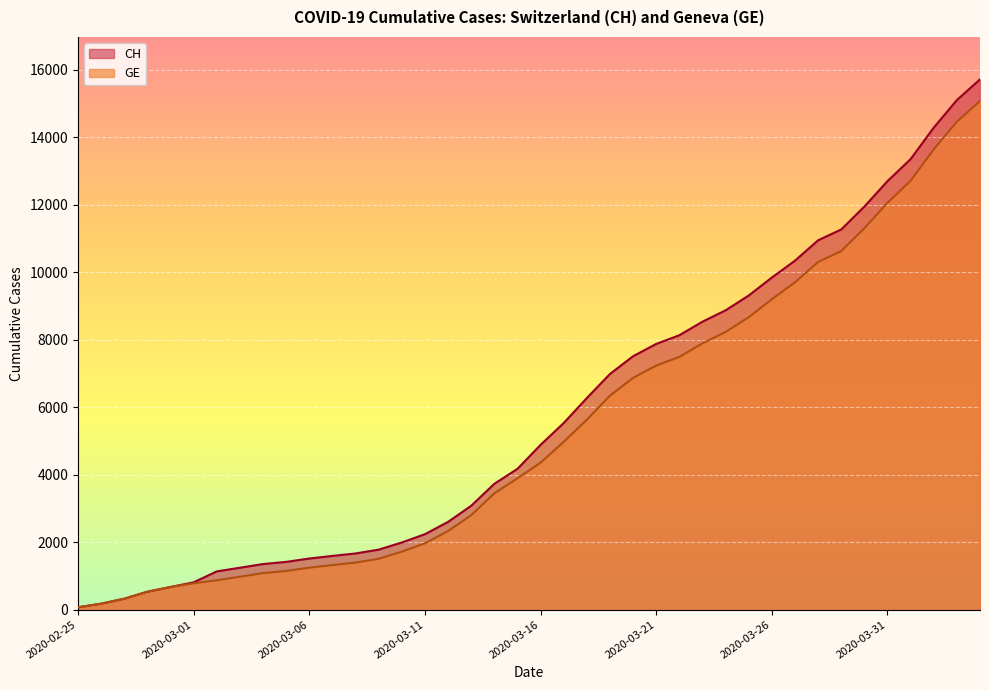

How many data points in GE are less than 4359?

20